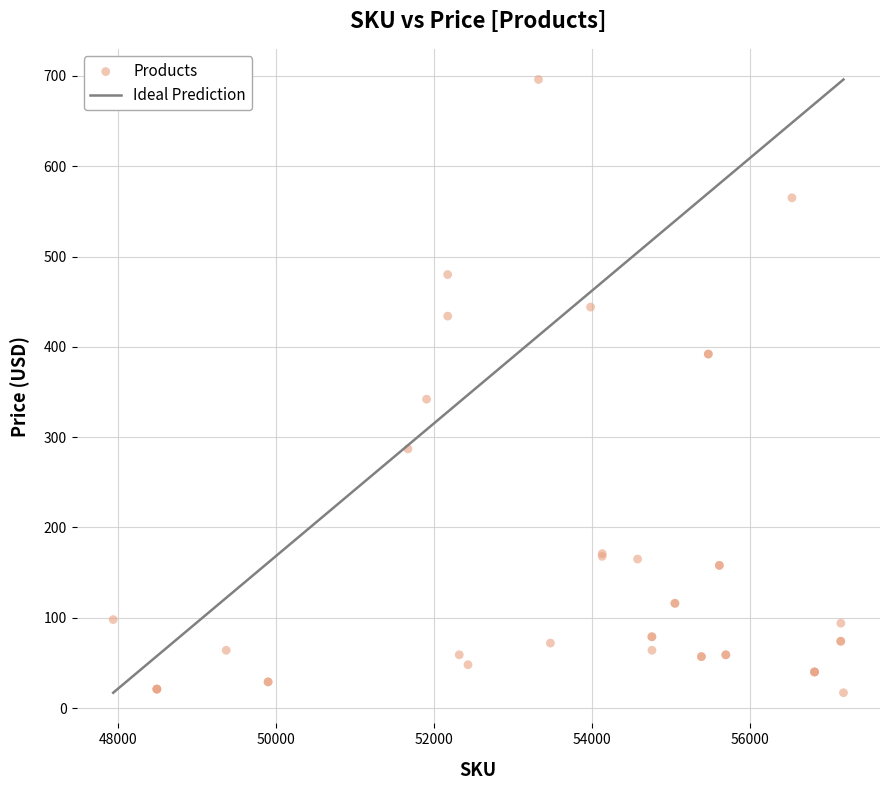

What Y value in the scatter plot is closest to 356?

342